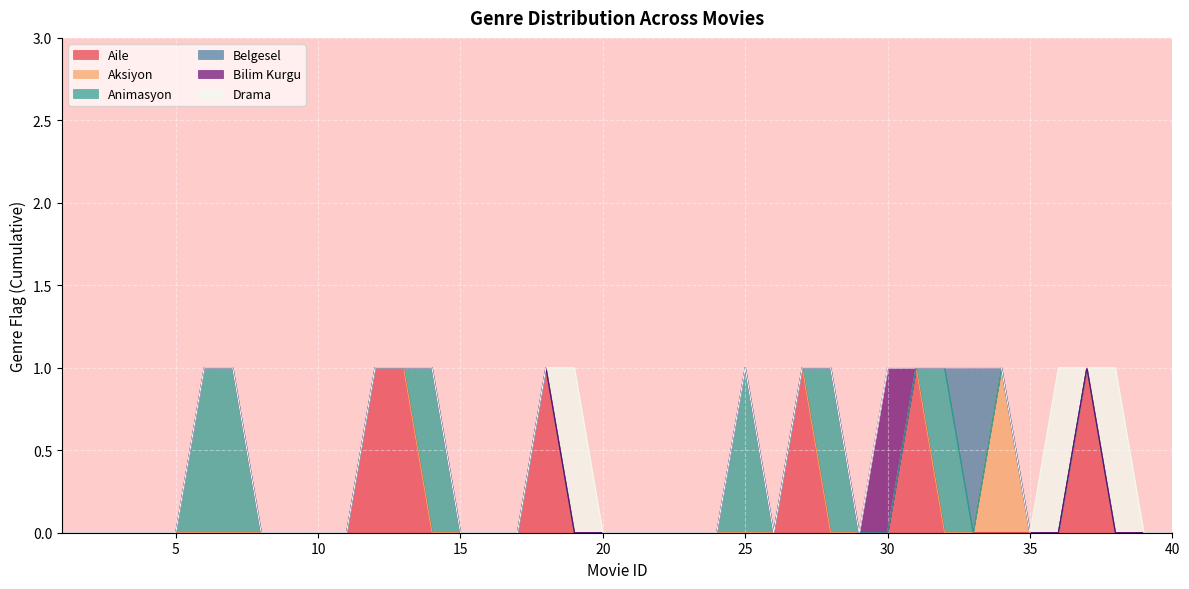

Which series changed the most between 9 and 22?

Aile